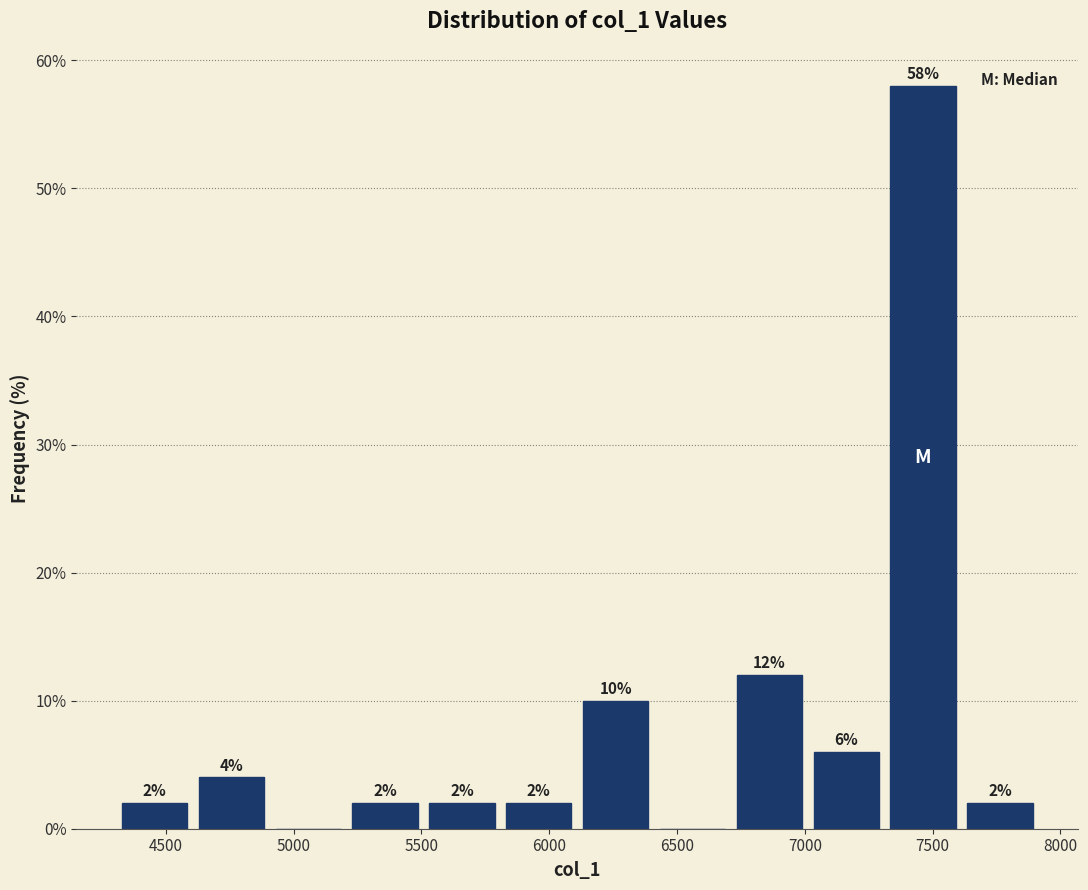

Which range on the x-axis has the tallest bar?

7300 to 7600